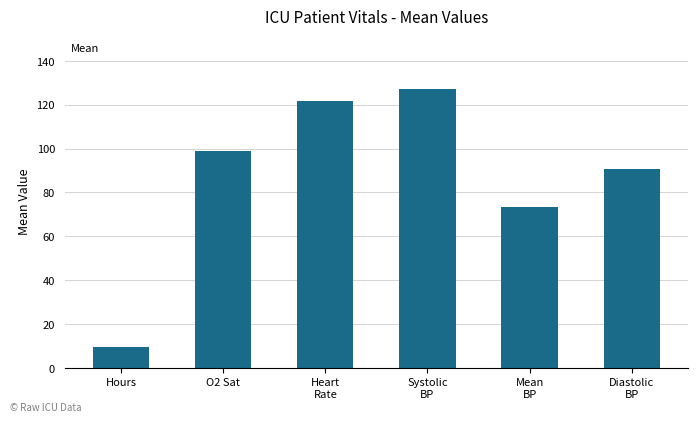

At which category does the chart reach its peak across all series?

Systolic
BP